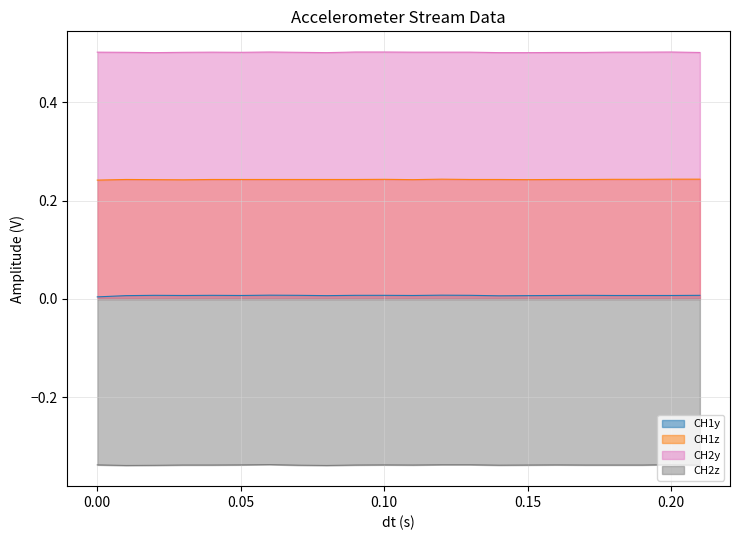

True or false: CH2y and CH2z intersect in this chart.

False